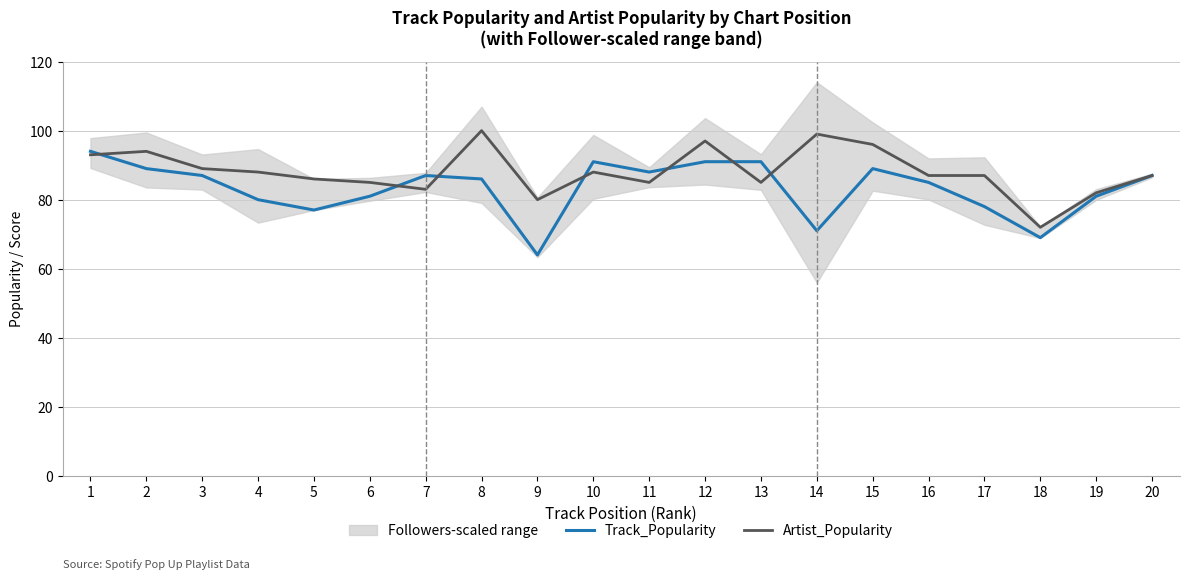

The Track_Popularity series shows 94 at 1. True or false?

True